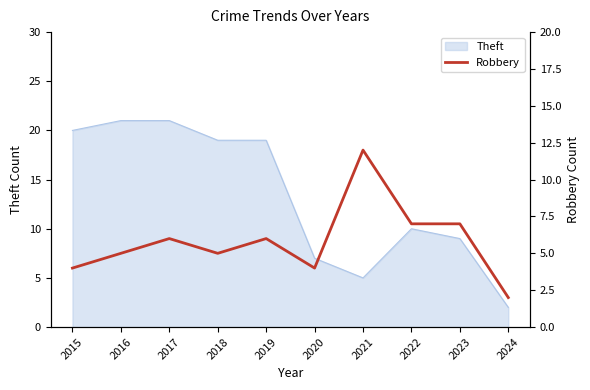

List the labels in order of value, smallest first.

2024, 2015, 2020, 2016, 2018, 2017, 2019, 2022, 2023, 2021